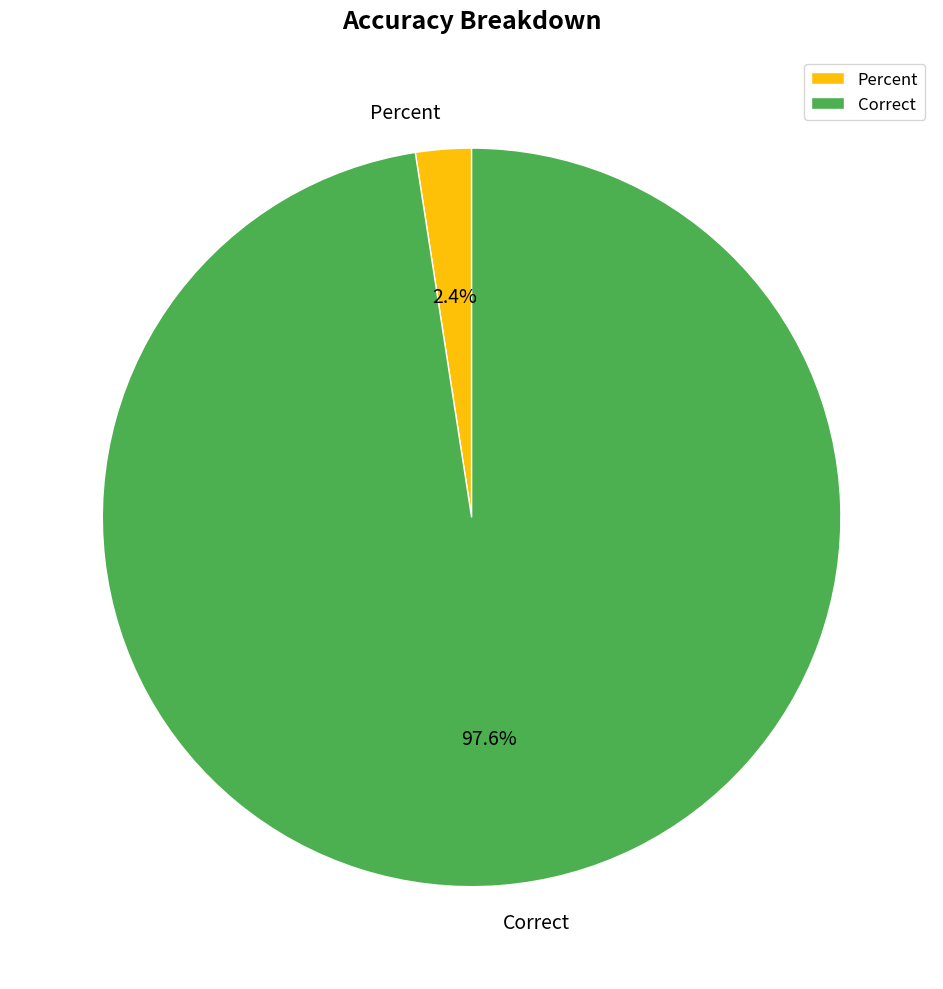

Rank the categories by value from lowest to highest.

Percent, Correct